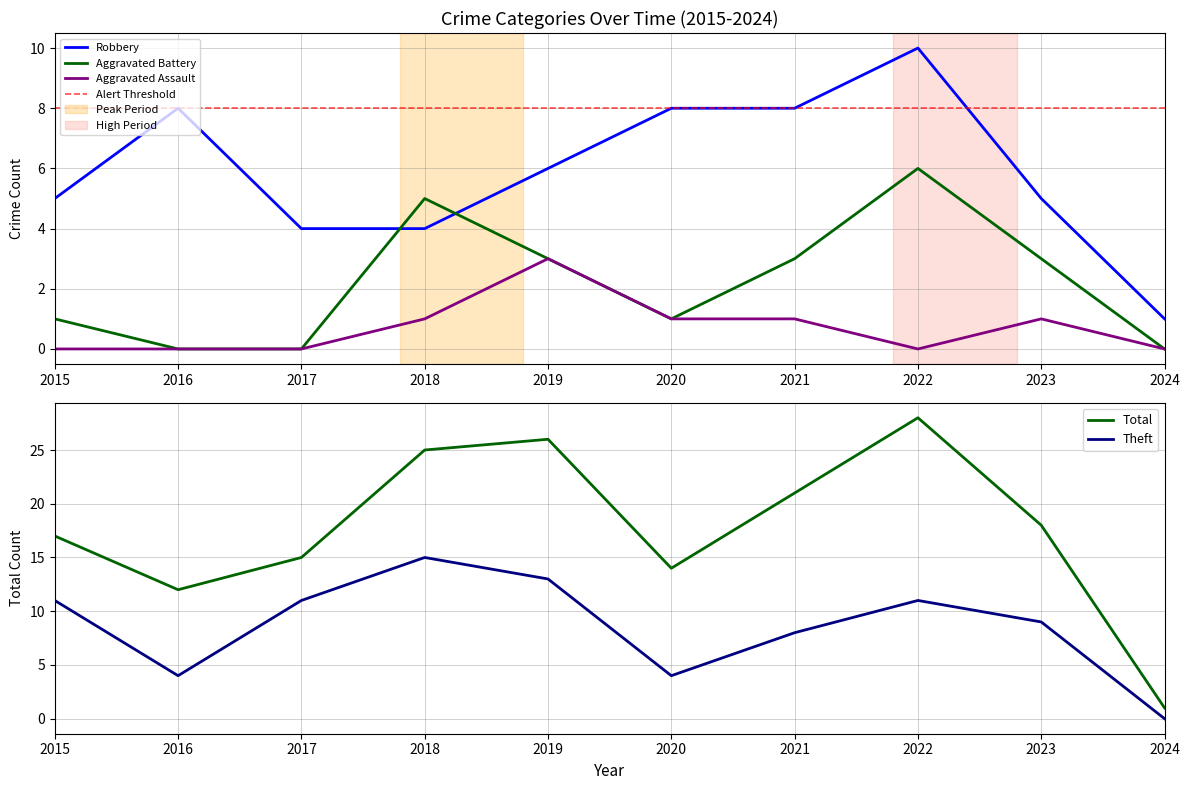

Which category has the highest value across all series?

2022